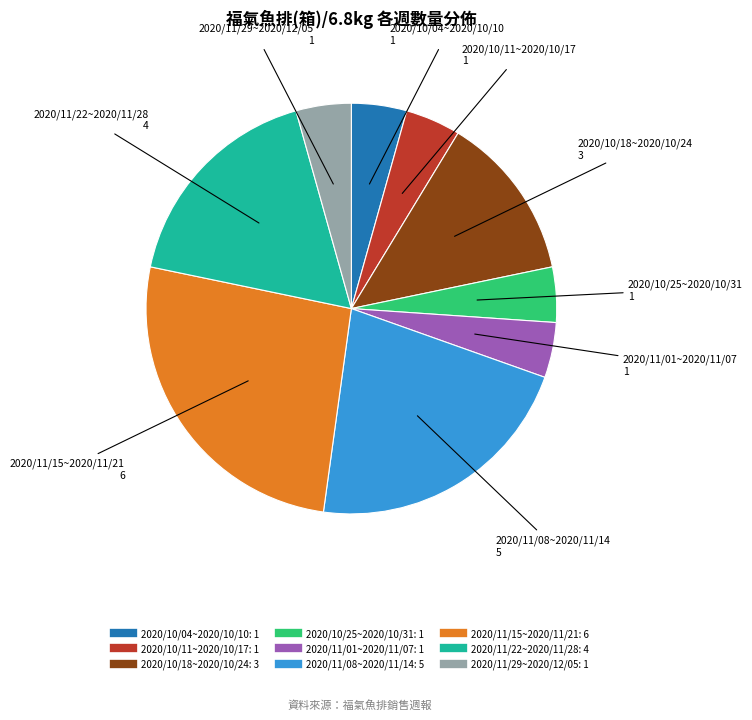

Is there any slice that represents more than half of the pie?

No